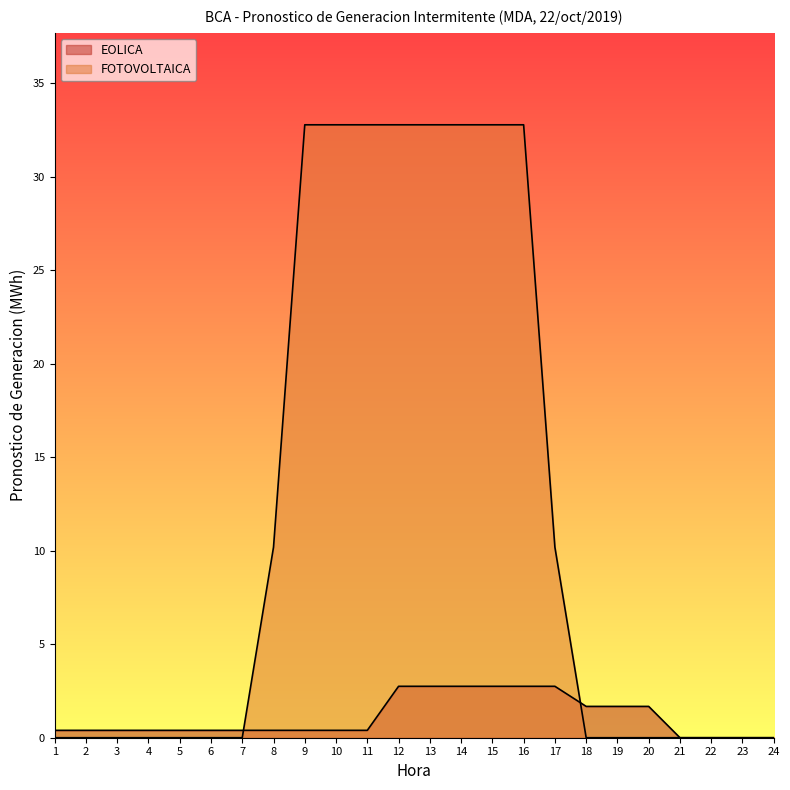

Which series changed the most between 17 and 19?

FOTOVOLTAICA